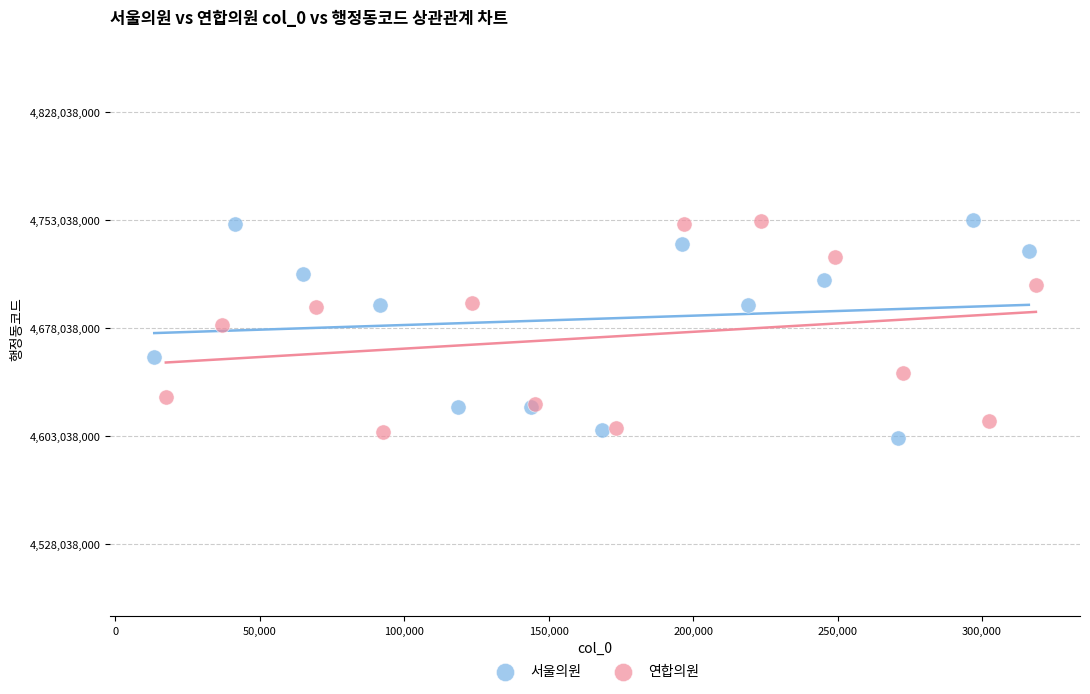

Which series reaches the minimum Y coordinate?

서울의원